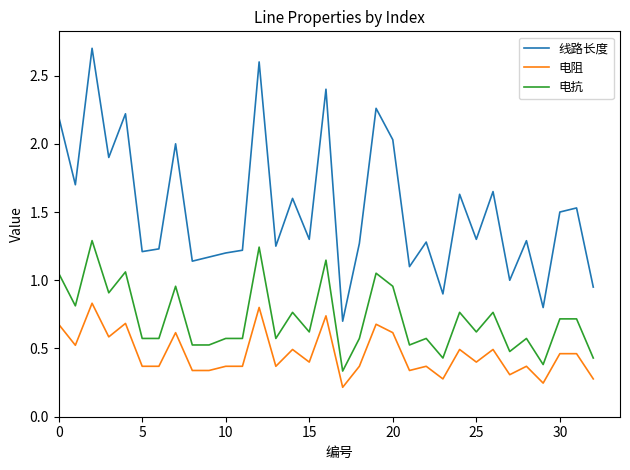

What are all the series names shown in the legend?

线路长度, 电阻, 电抗